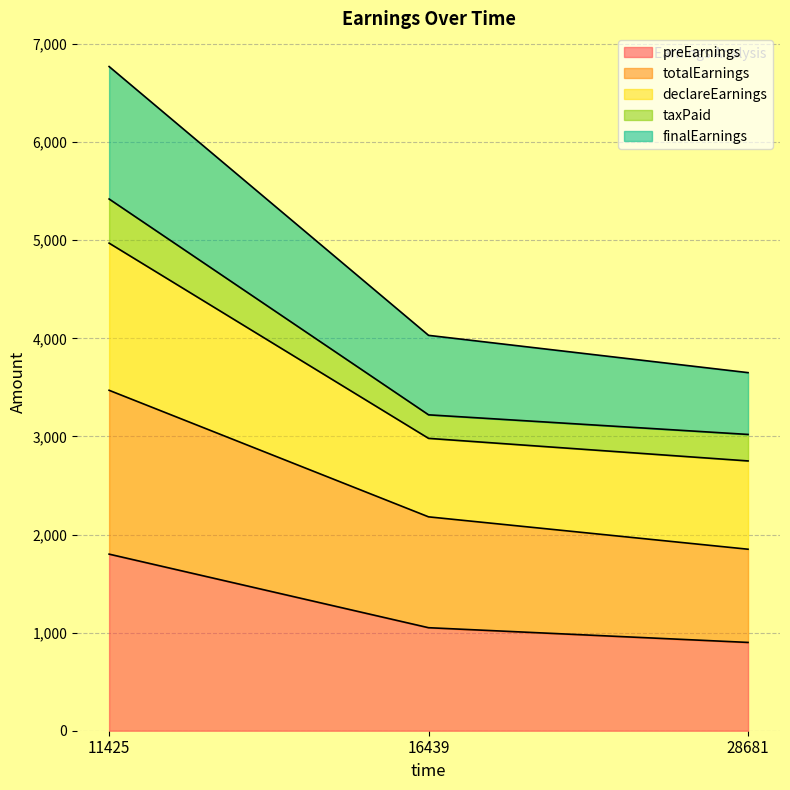

What is the difference between the preEarnings values at 11425 and 28681?

900